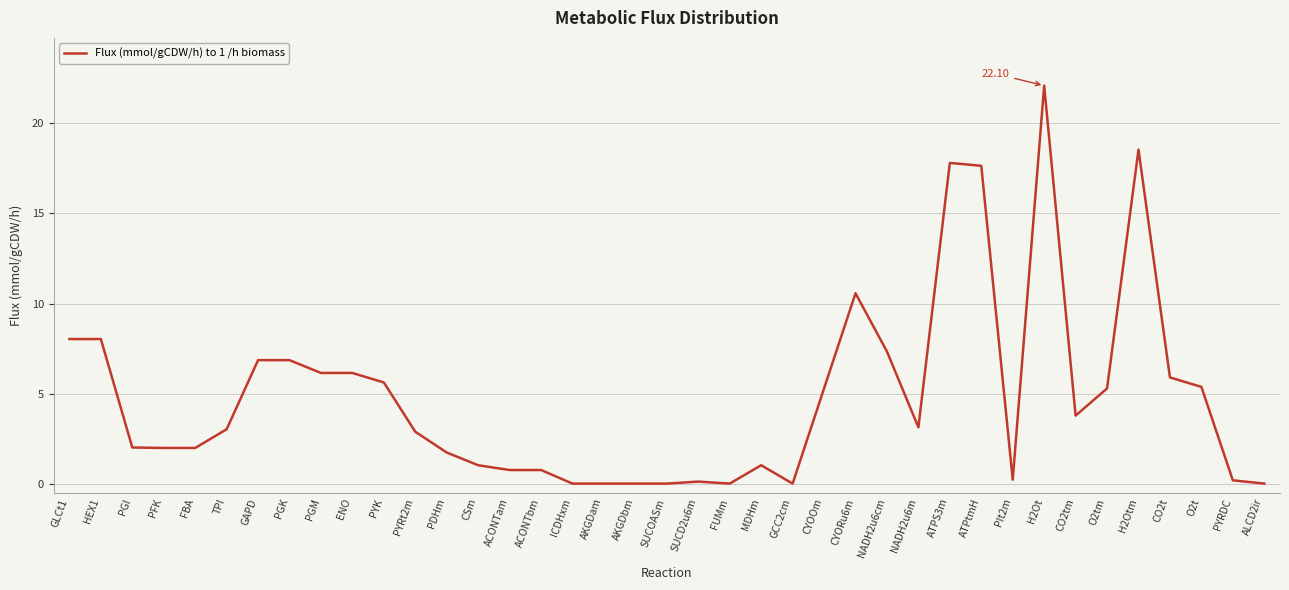

What is the change in value from ACONTam to CYORu6m?

+9.8